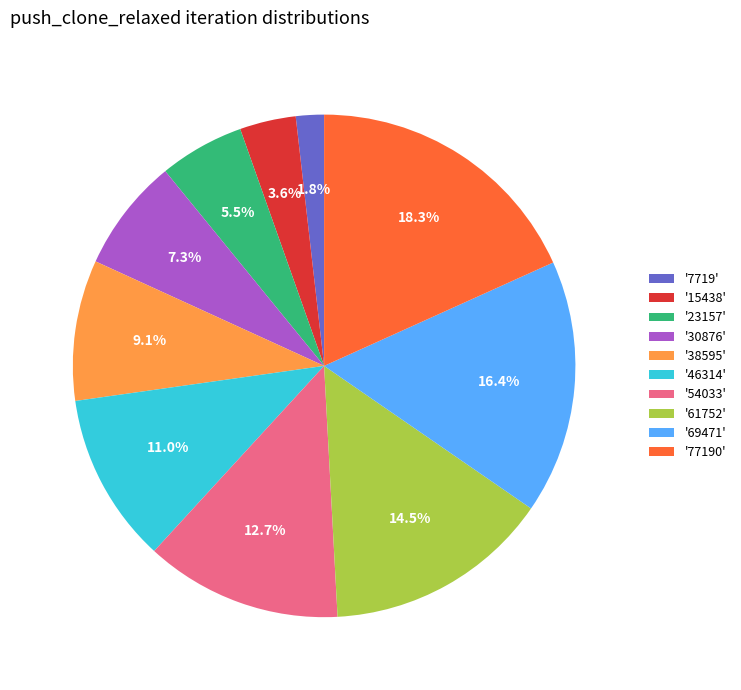

What portion of the pie excludes '69471'?

83.6%